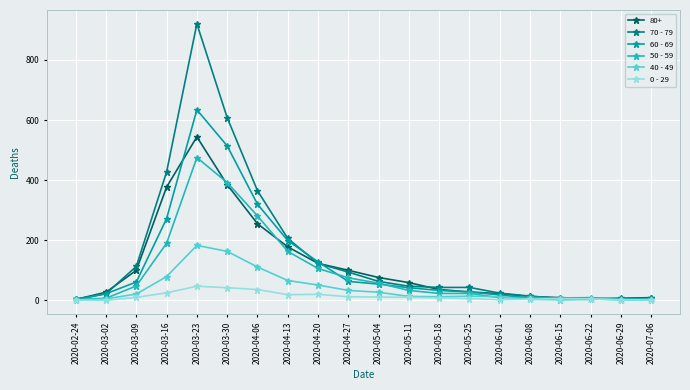

What is the highest value of the 70 - 79 series?

920